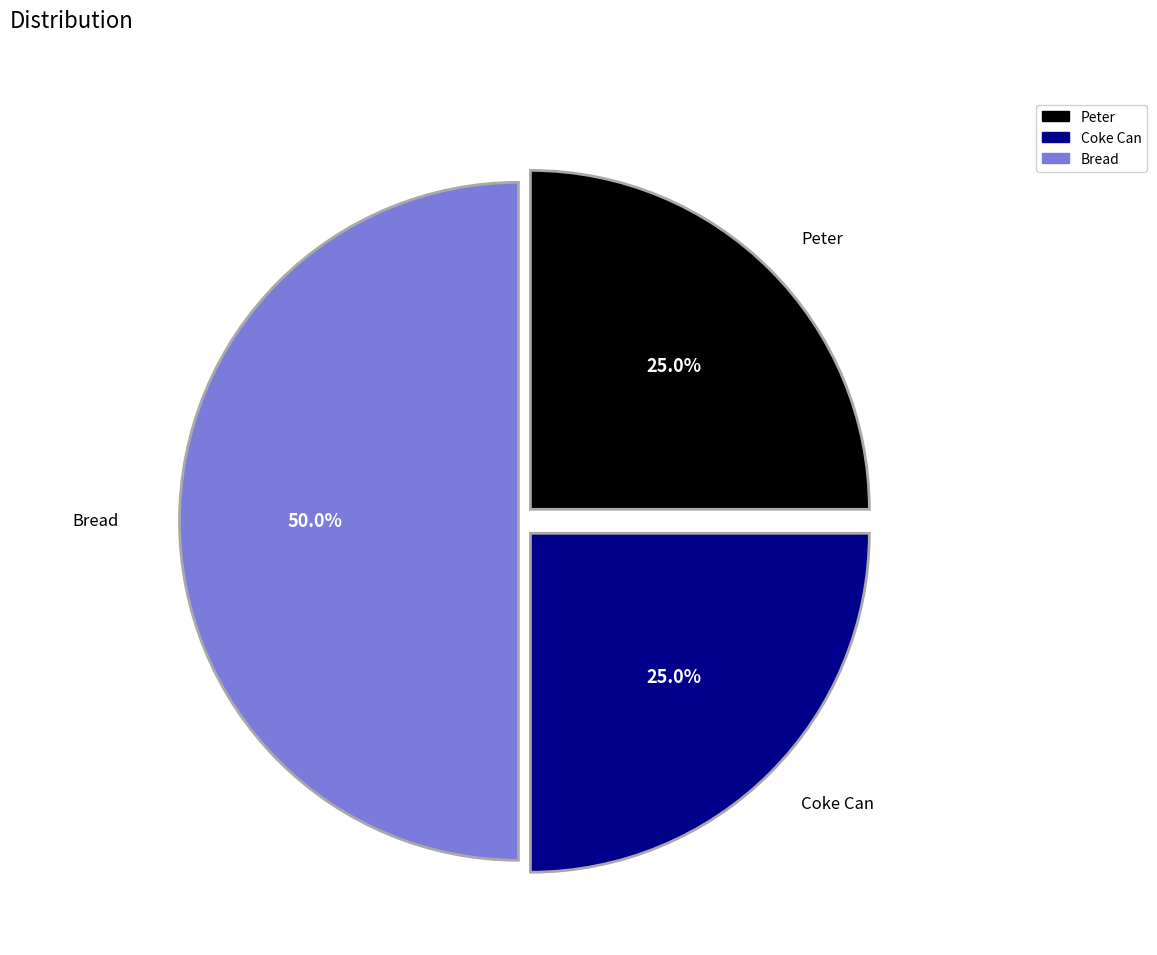

Does Peter represent more than half of the total?

No